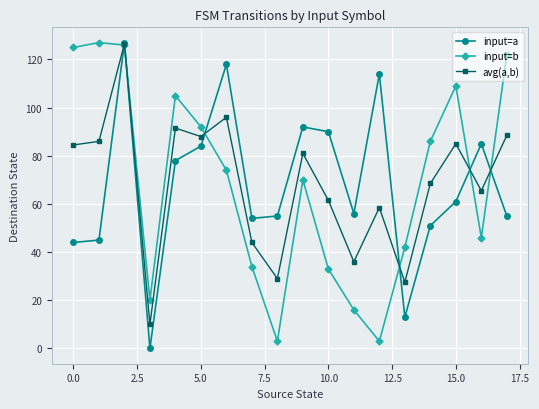

What is the lowest value of the avg(a,b) series?

10.0